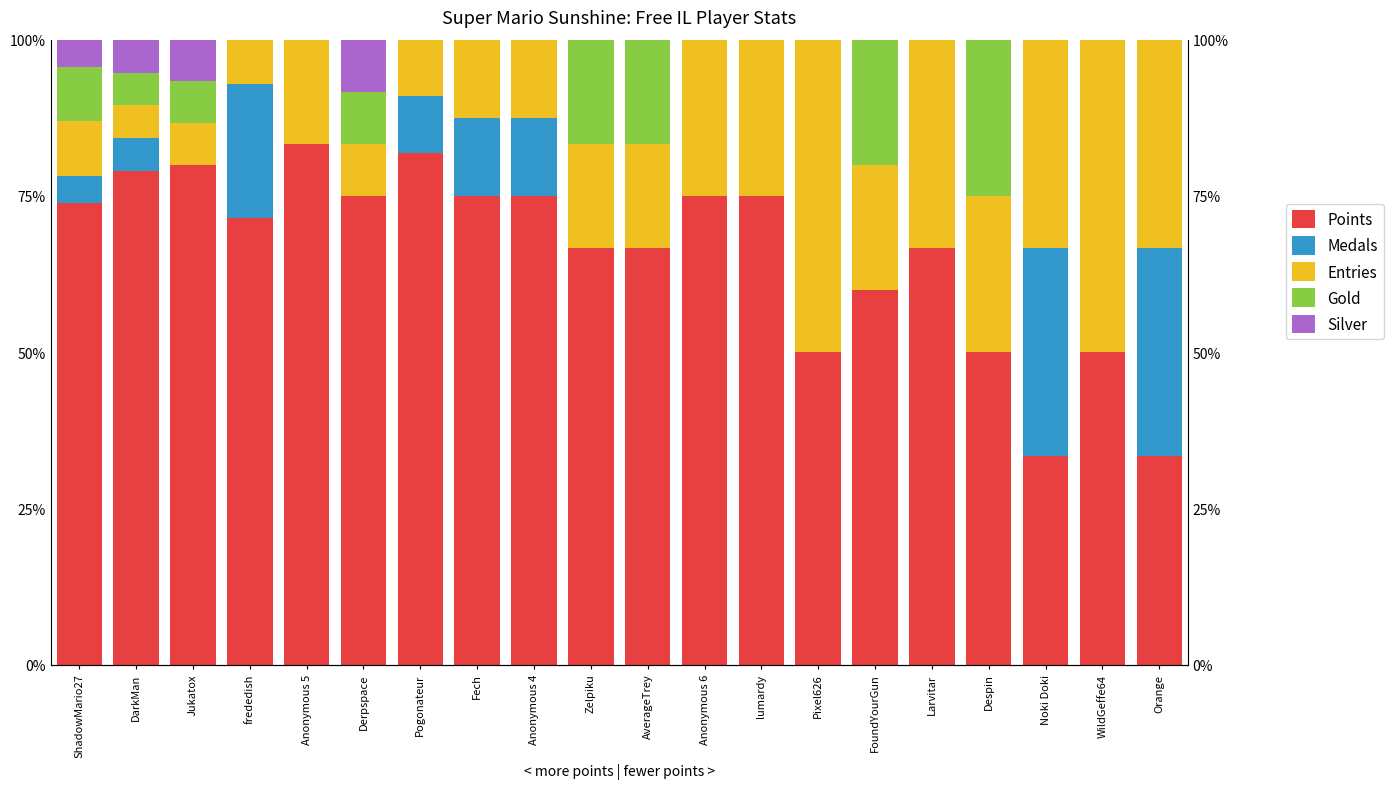

Where does the Entries series first go above 16?

Anonymous 5